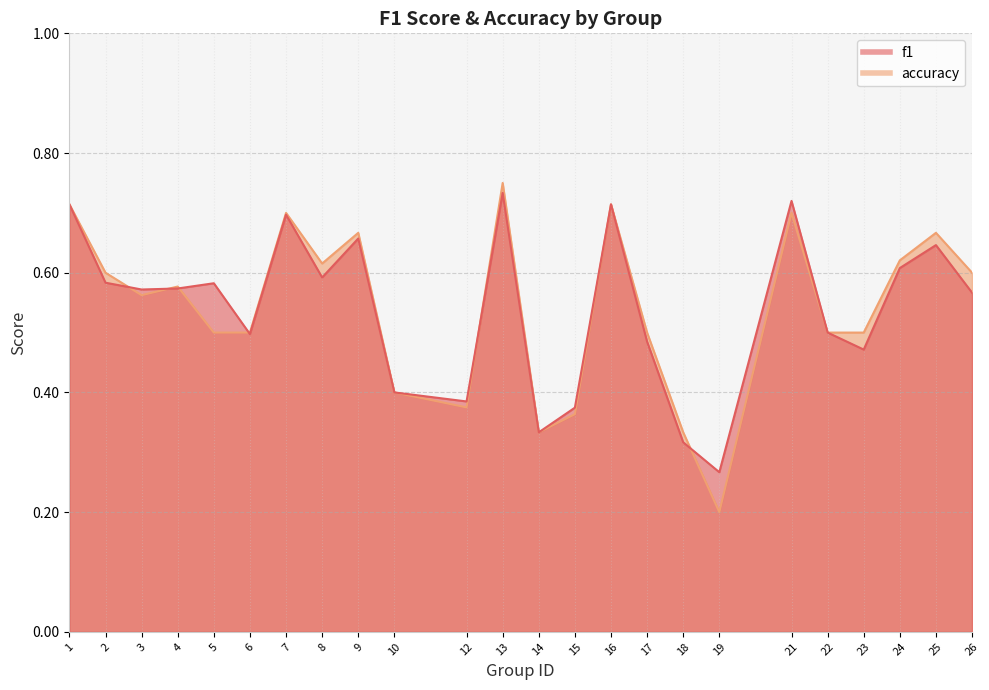

What are all the series names shown in the legend?

f1, accuracy